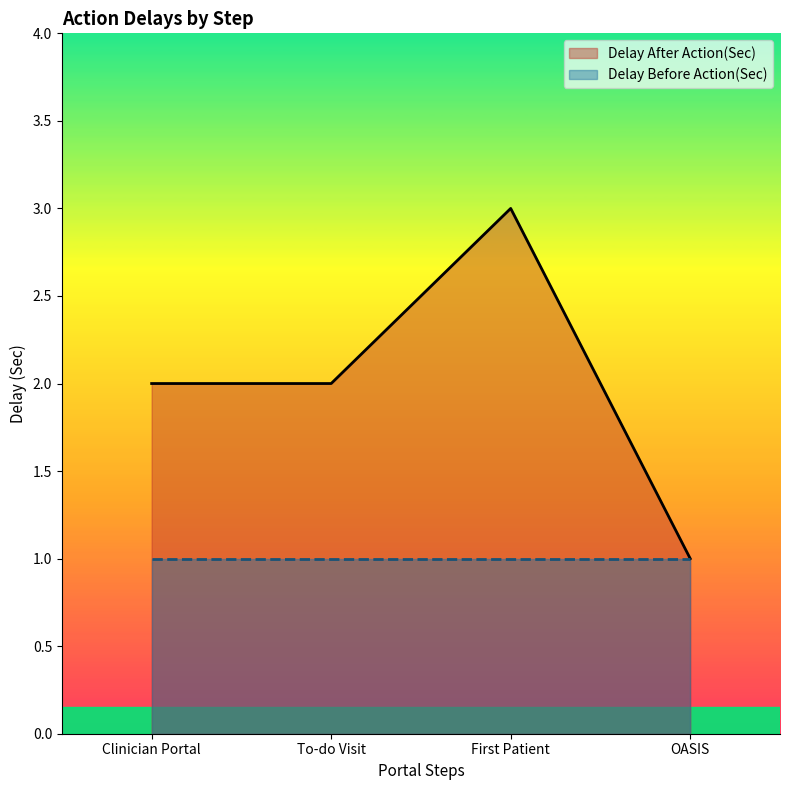

What is the difference between the maximum and minimum values?

2